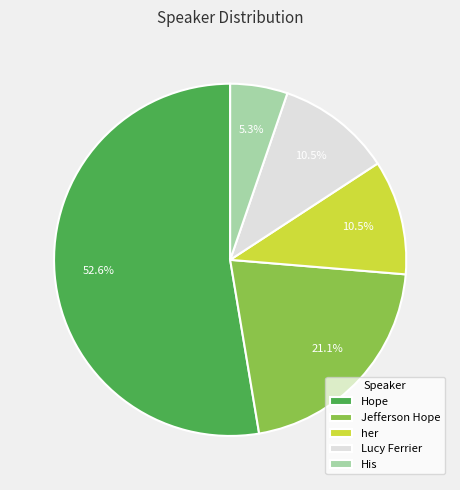

Which category has the biggest portion of the pie?

Hope